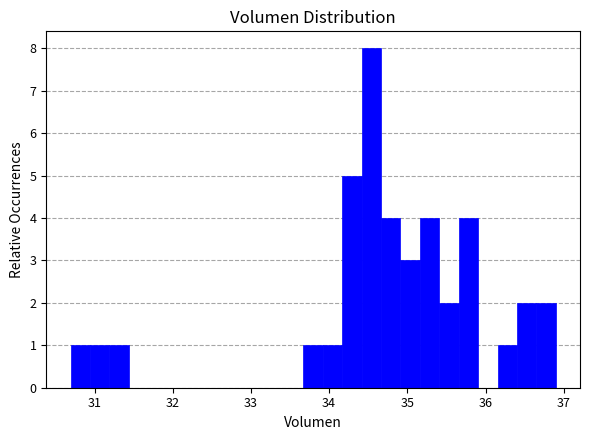

Around what value on the x-axis is the tallest bar? Give the approximate position of its centre, as read against the axis.

34.5